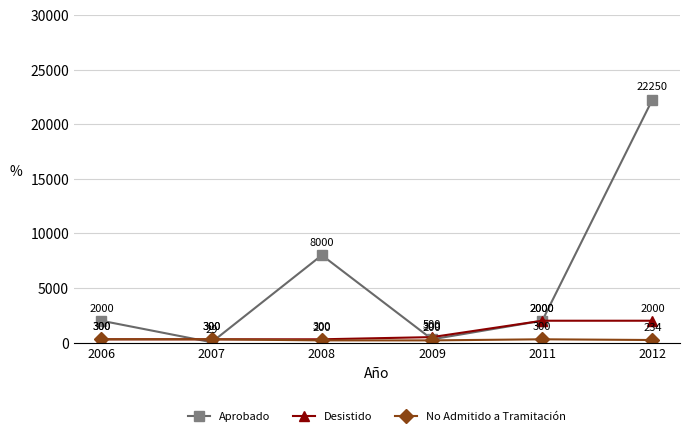

Reading right to left, list all the values displayed in this chart.

Aprobado: 22250	2000	300	8000	29	2000
Desistido: 2000	2000	500	300	300	300
No Admitido a Tramitación: 234	300	200	200	300	300